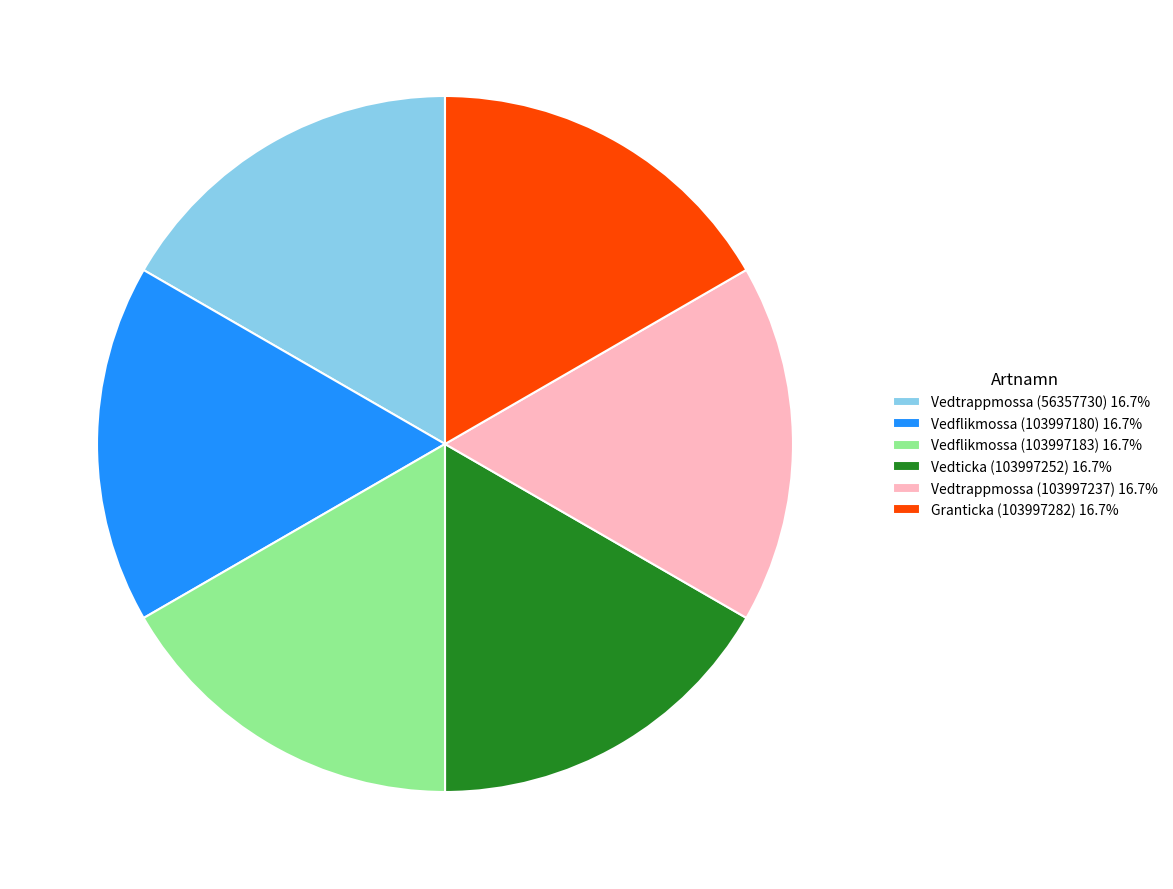

How many slices are in this pie chart?

6